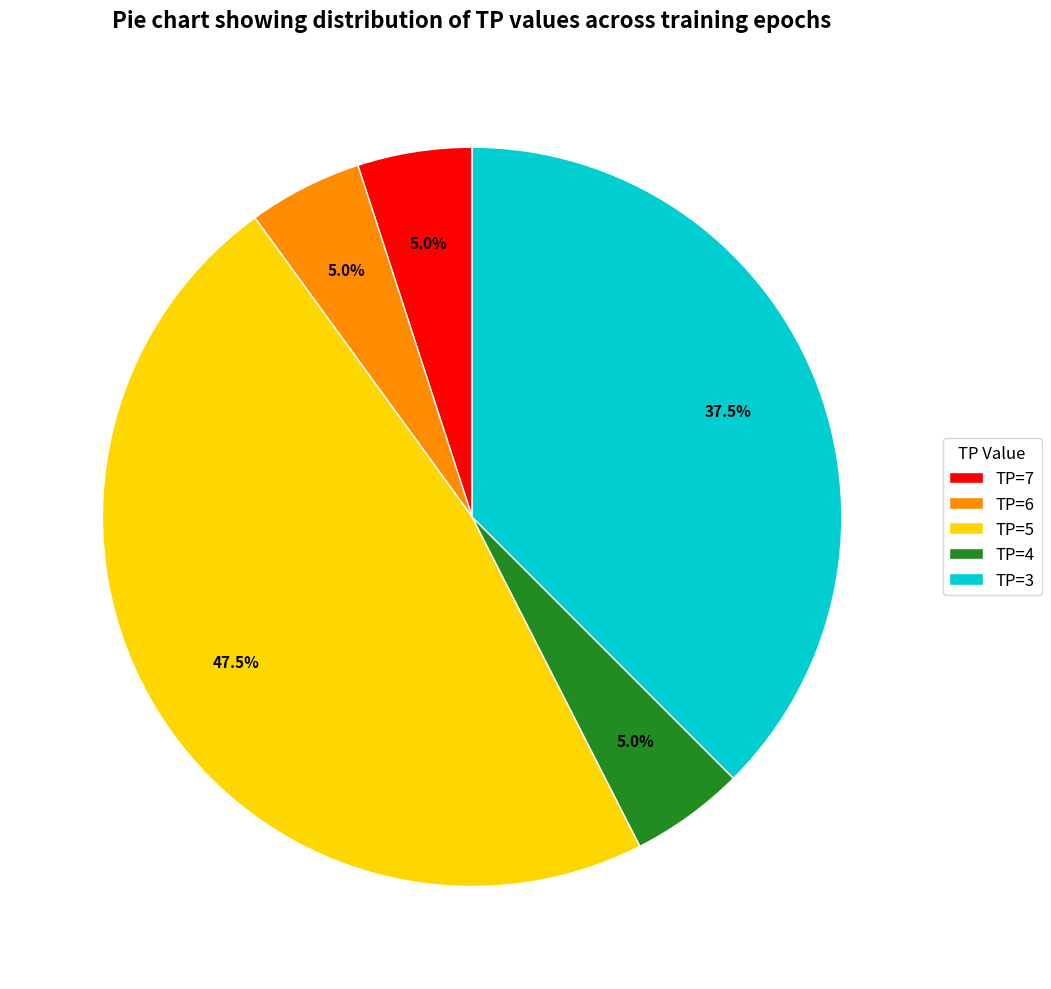

To the nearest percent, what is the difference between the TP=5 and TP=4 slice percentages?

42%